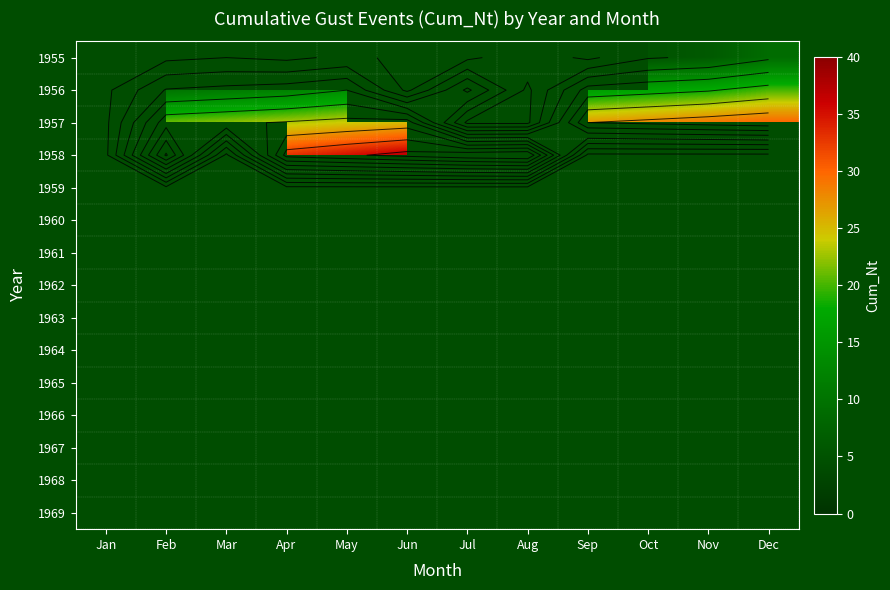

Rank the series by their maximum value, from lowest to highest.

1955, 1956, 1957, 1958, 1959, 1960, 1961, 1962, 1963, 1964, 1965, 1966, 1967, 1968, 1969